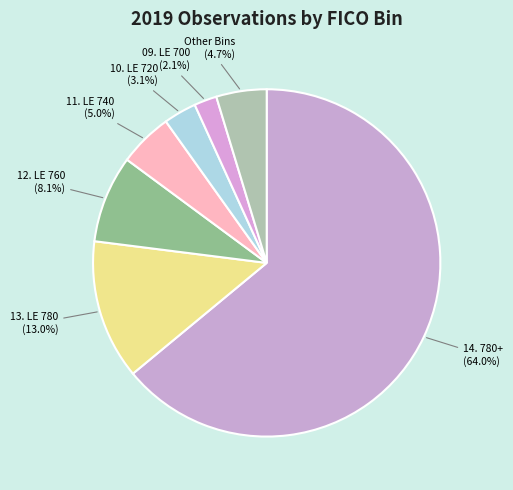

Which category accounts for the majority?

14. 780+ (64.0%)